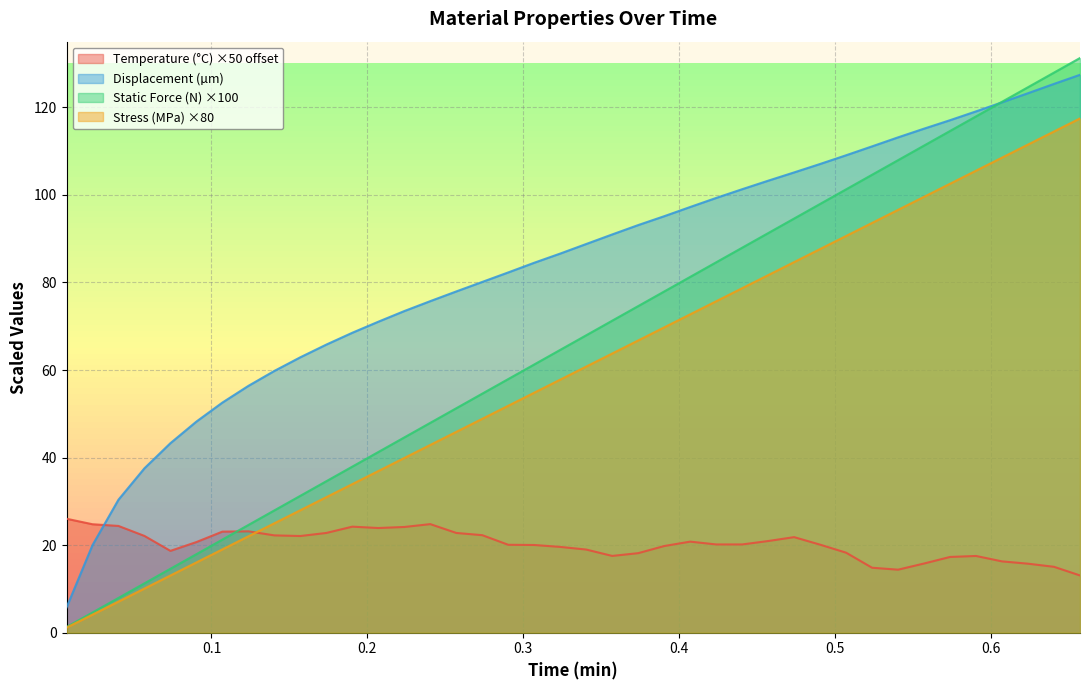

Which series has the largest total across all categories?

Displacement (µm)